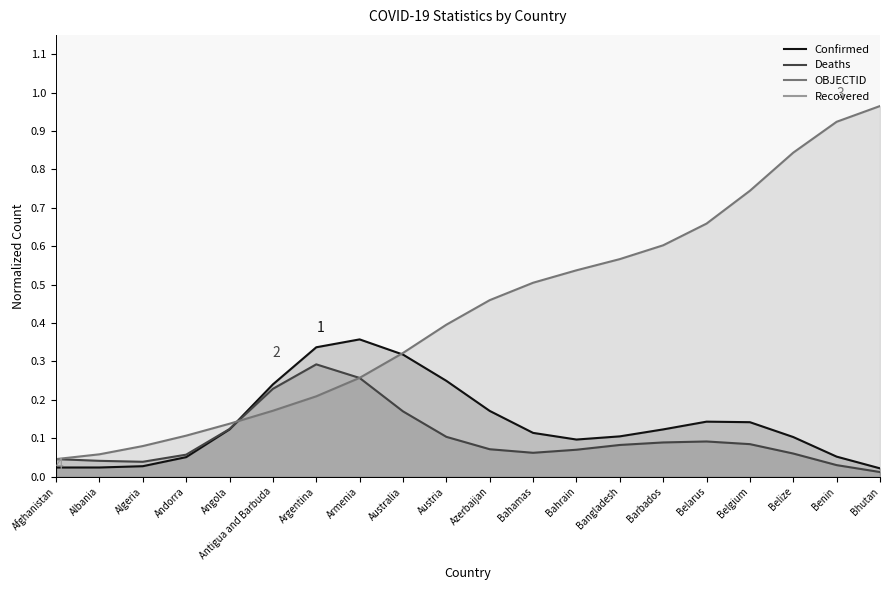

The OBJECTID series shows 0.1 at Antigua and Barbuda. True or false?

False